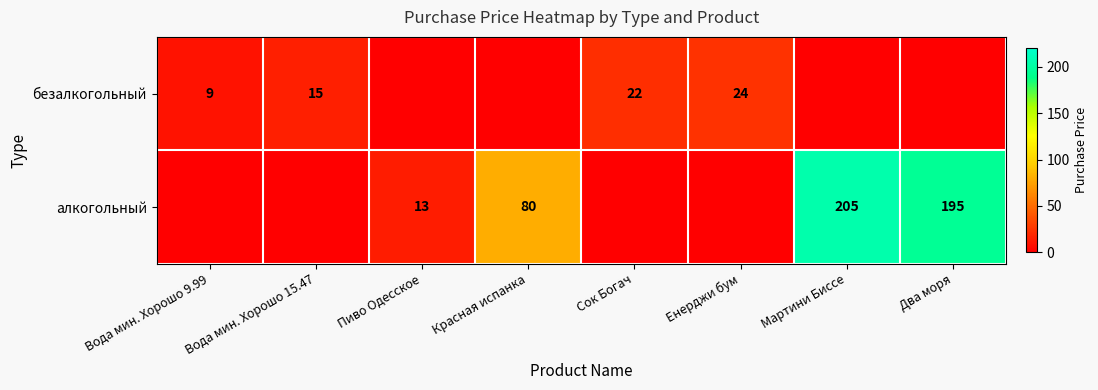

What is the difference between the highest and lowest values at Сок Богач?

22